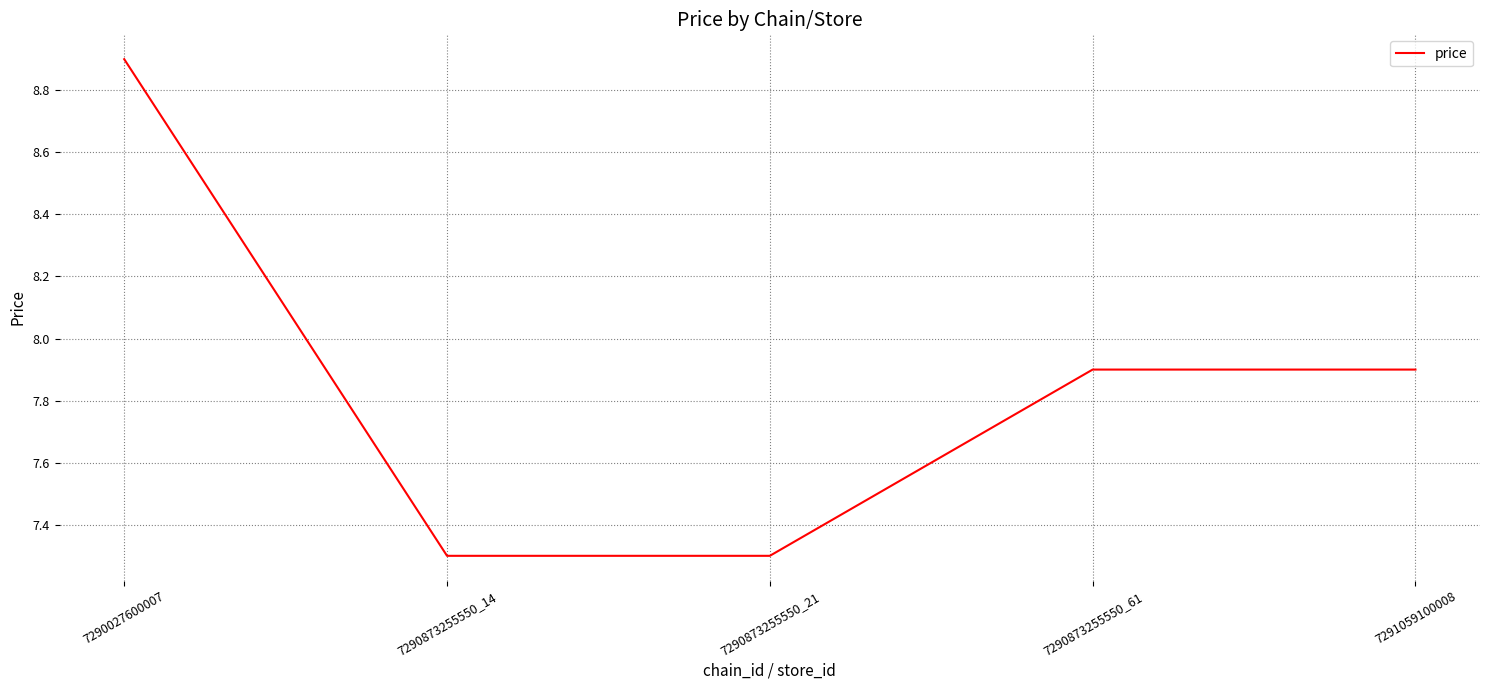

What is the difference between the maximum and minimum values?

1.6